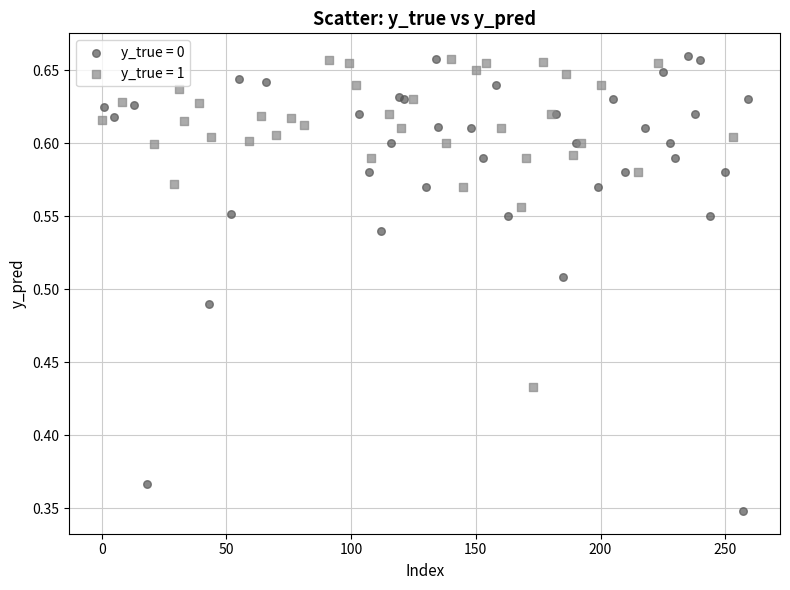

Which series contains the lowest Y value?

y_true = 0